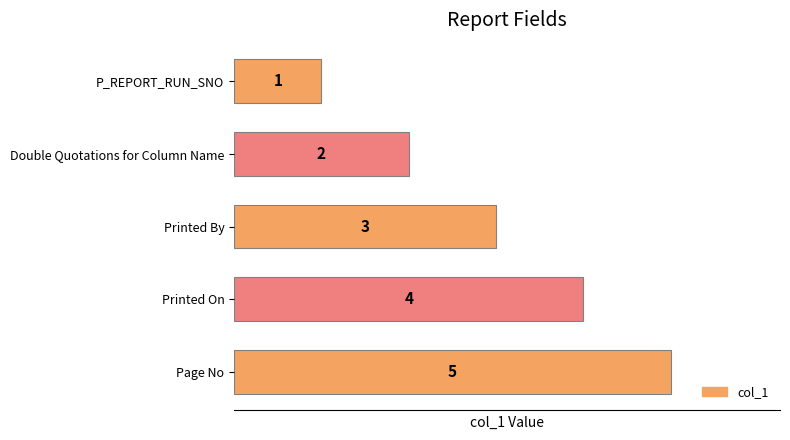

Does the chart contain any negative values?

No